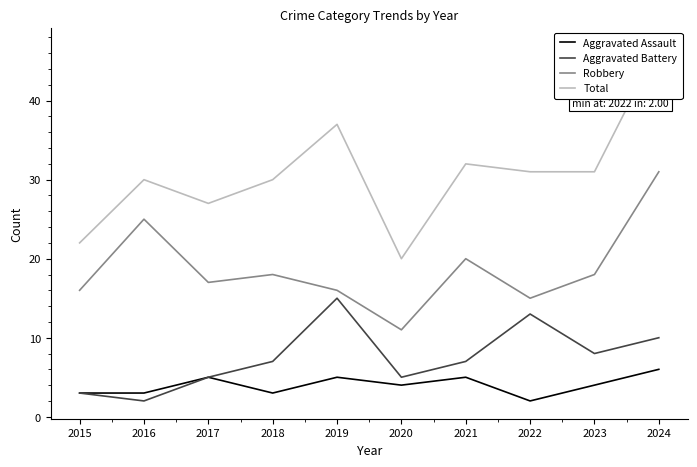

What is the sum of all Robbery values?

187